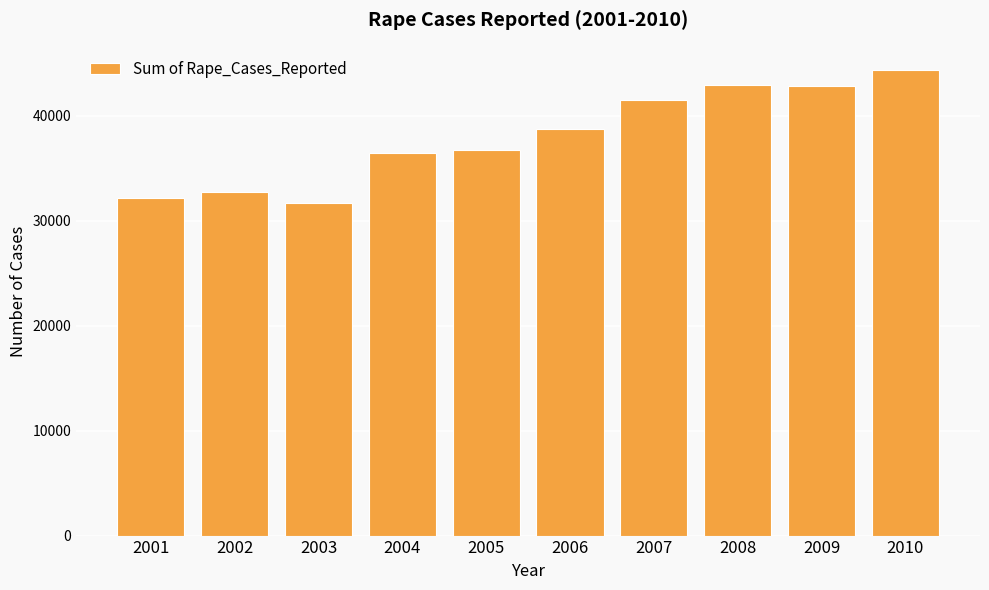

What is the change in value from 2003 to 2006?

+7002